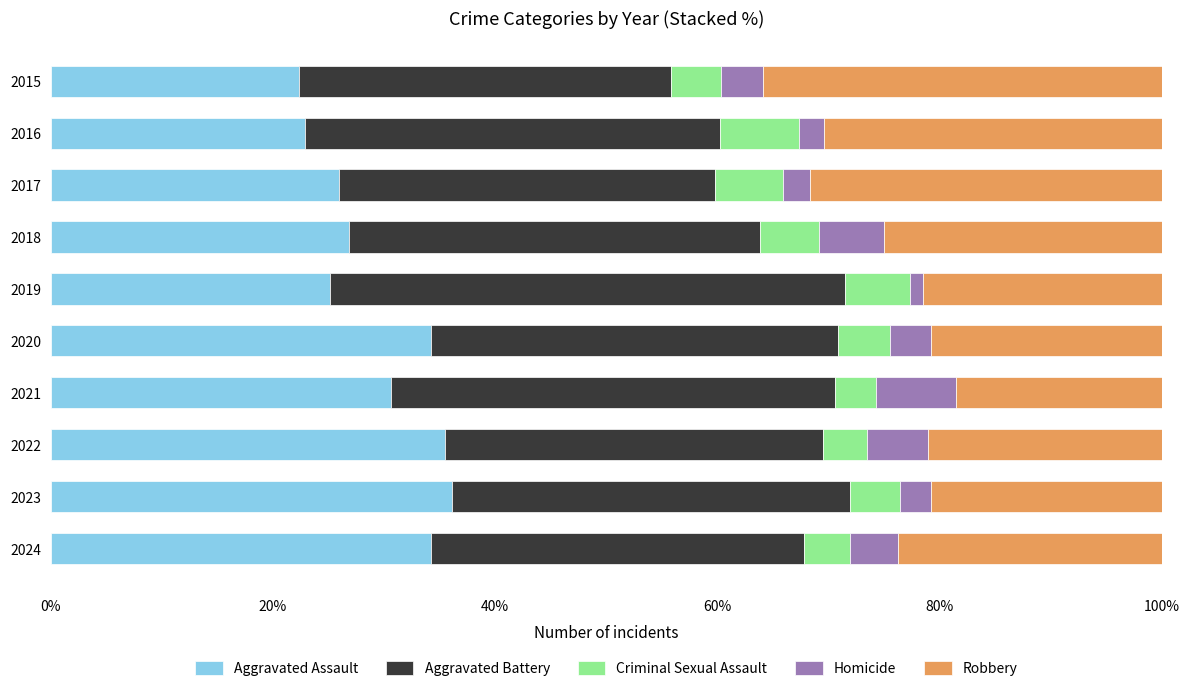

The Aggravated Assault series shows 41.5 at 2018. True or false?

False